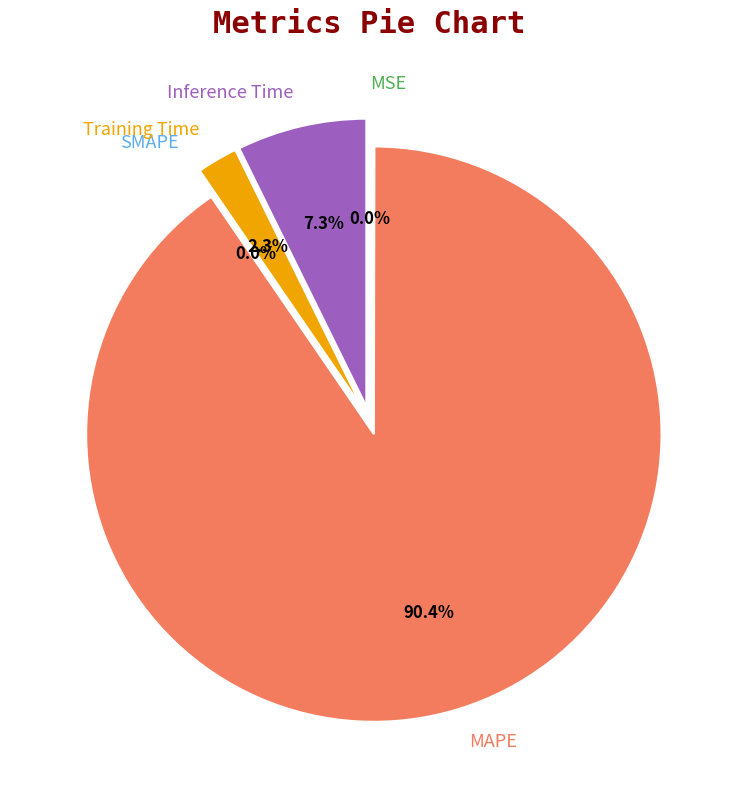

Combined, do SMAPE and MSE account for over 50%?

No